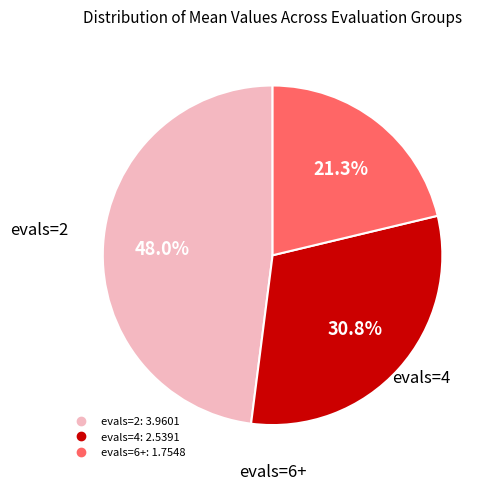

Does evals=6+ account for over 50% of the chart?

No